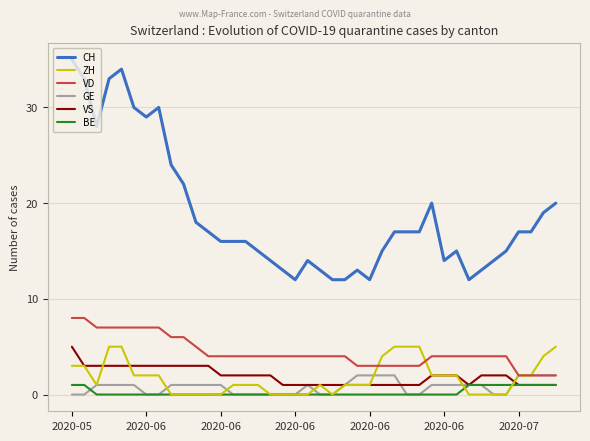

What is the difference between the maximum and minimum values in the BE series?

1